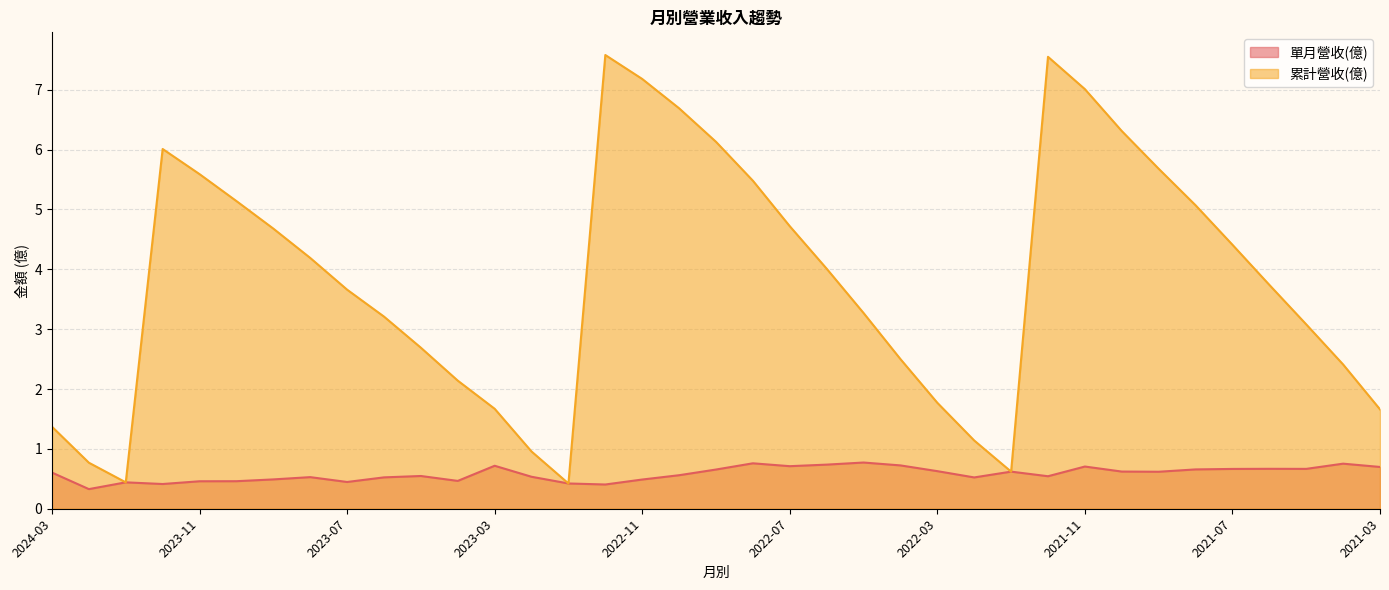

Rank the series by their average value, from lowest to highest.

單月營收(億), 累計營收(億)